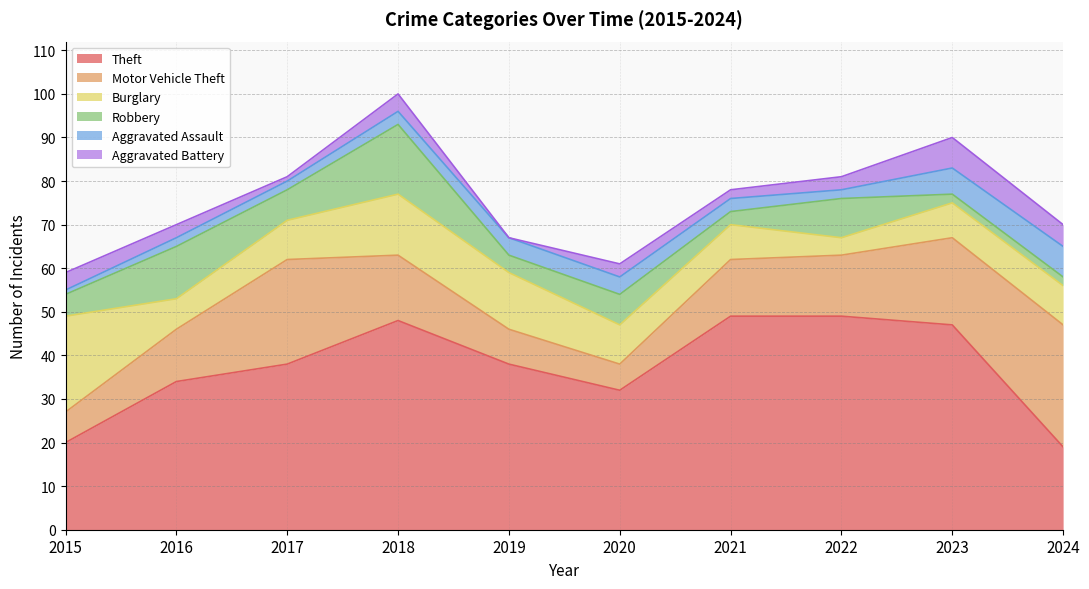

Reading left to right, transcribe all the data shown in this chart.

Theft: 20	34	38	48	38	32	49	49	47	19
Motor Vehicle Theft: 7	12	24	15	8	6	13	14	20	28
Burglary: 22	7	9	14	13	9	8	4	8	9
Robbery: 5	12	7	16	4	7	3	9	2	2
Aggravated Assault: 1	2	2	3	4	4	3	2	6	7
Aggravated Battery: 4	3	1	4	0	3	2	3	7	5